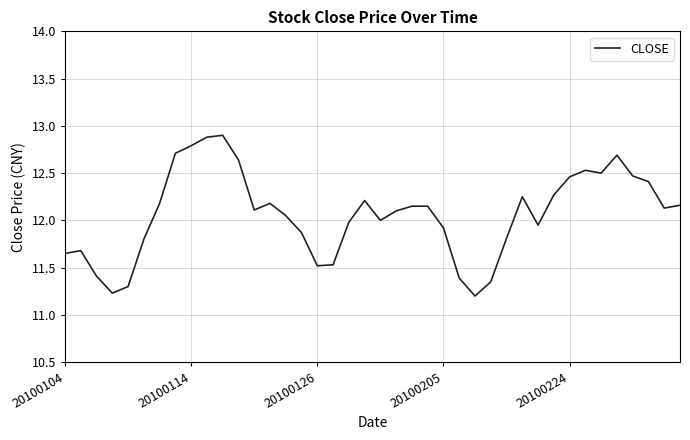

Does the chart have visible grid lines?

Yes